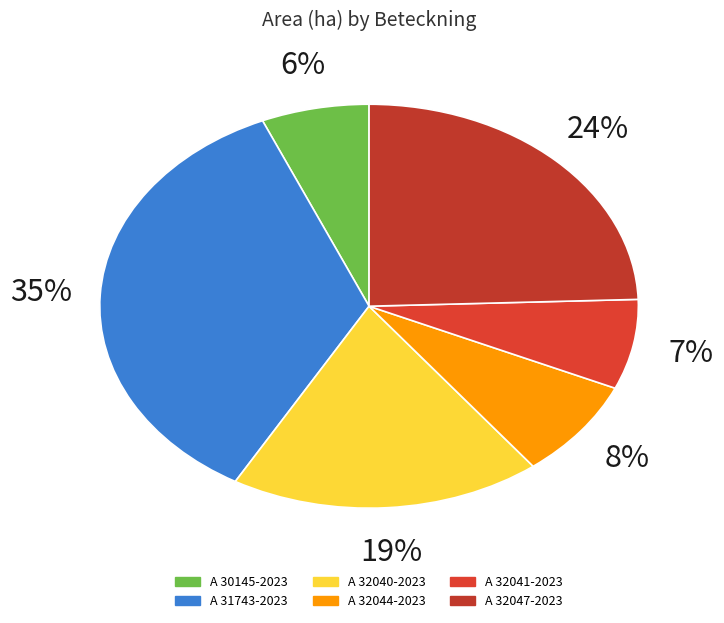

To the nearest percent, what is the difference between the largest and smallest slice percentages?

29%